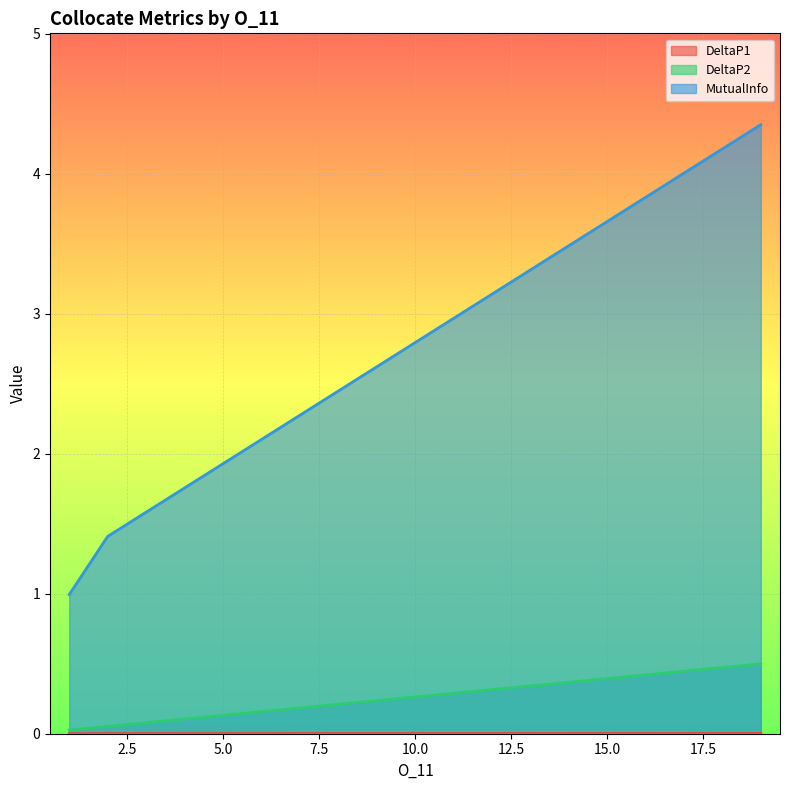

What is the sum of all DeltaP2 values?

0.6